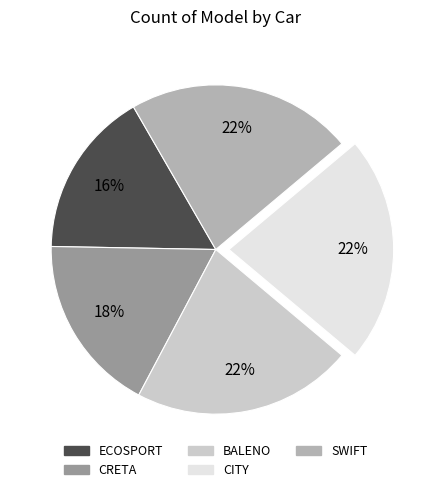

What is the smallest slice in the pie chart?

ECOSPORT